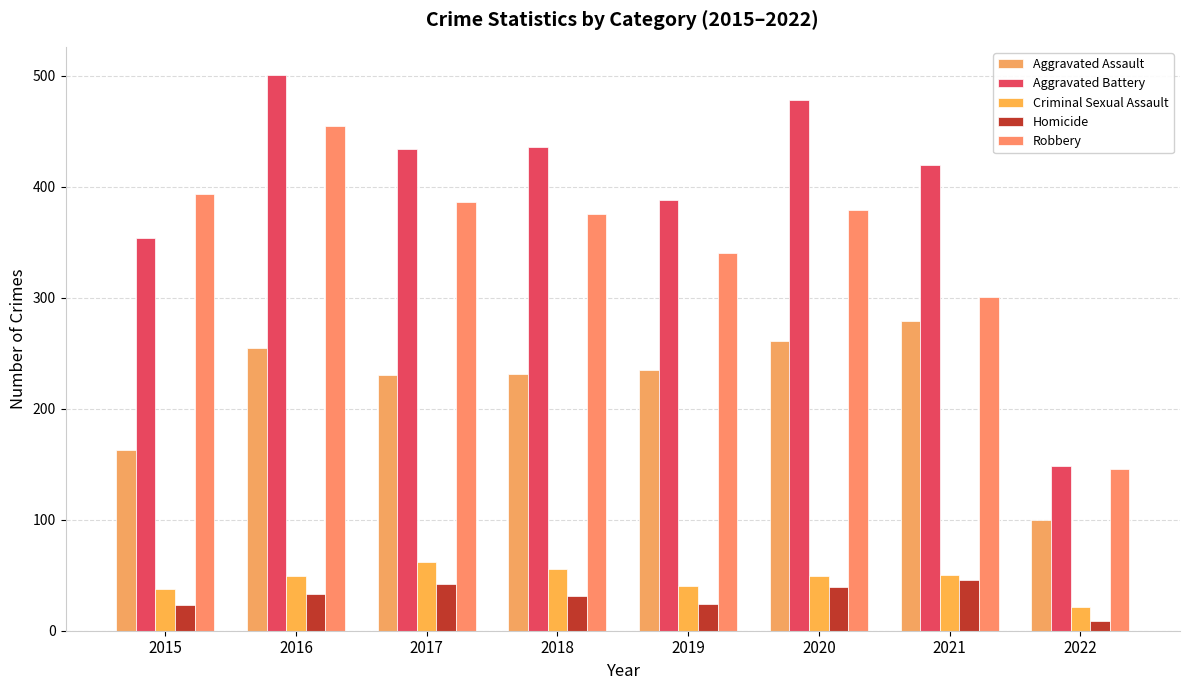

What are all the series names shown in the legend?

Aggravated Assault, Aggravated Battery, Criminal Sexual Assault, Homicide, Robbery